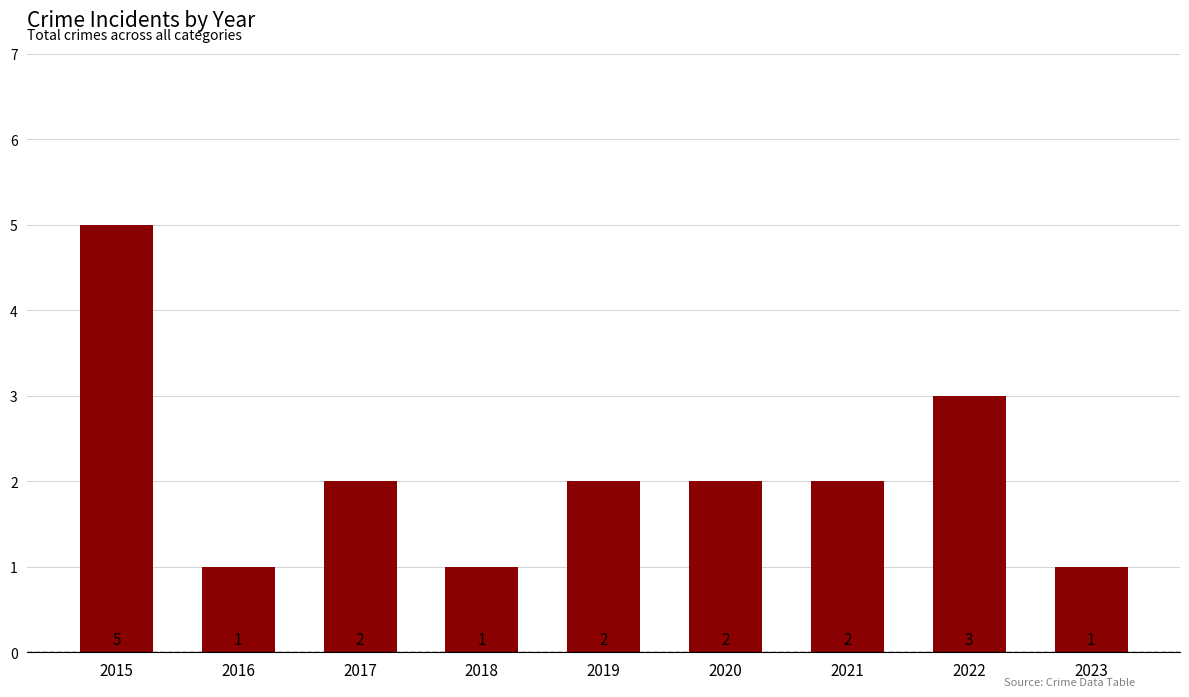

Read the value at 2018.

1